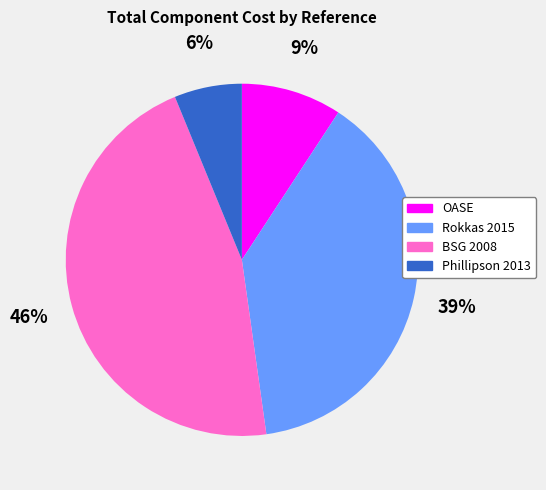

What is the largest slice in the pie chart?

BSG 2008